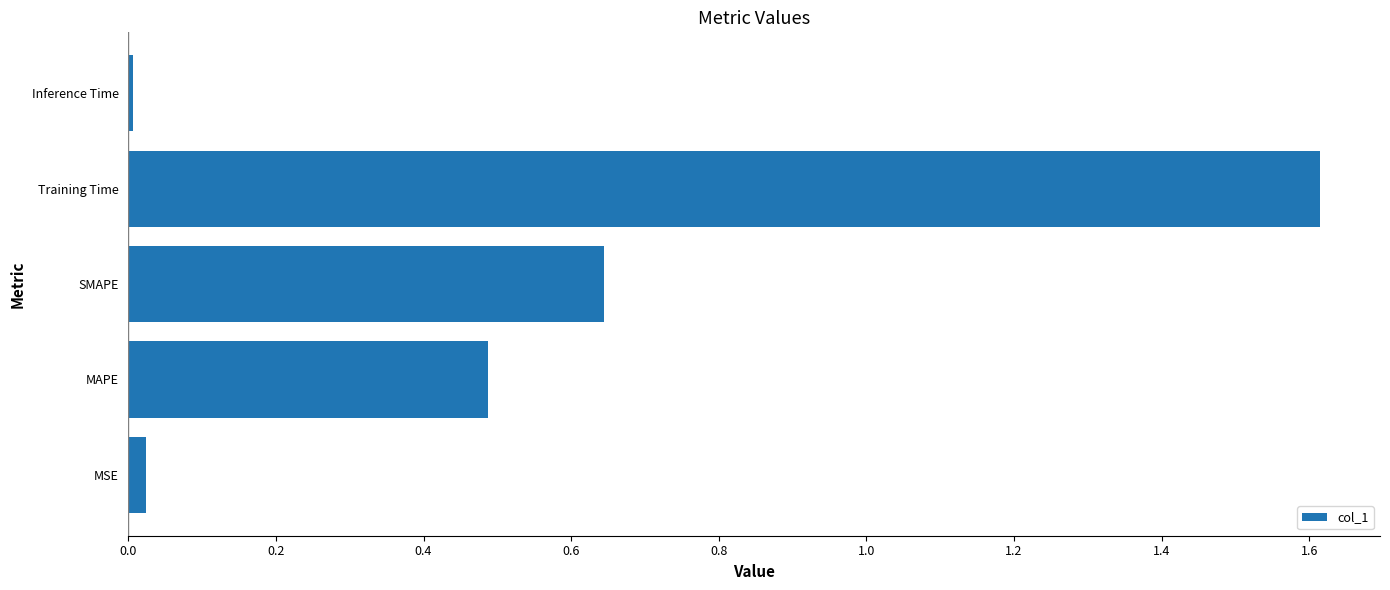

Are the bars grouped side by side (vs. stacked)?

No